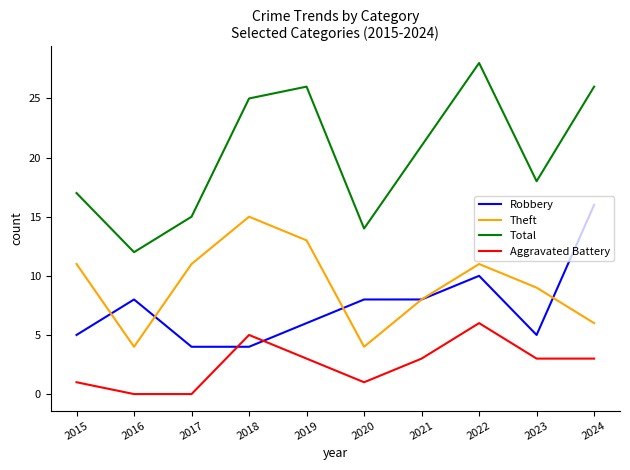

Which series has the widest spread of values?

Total